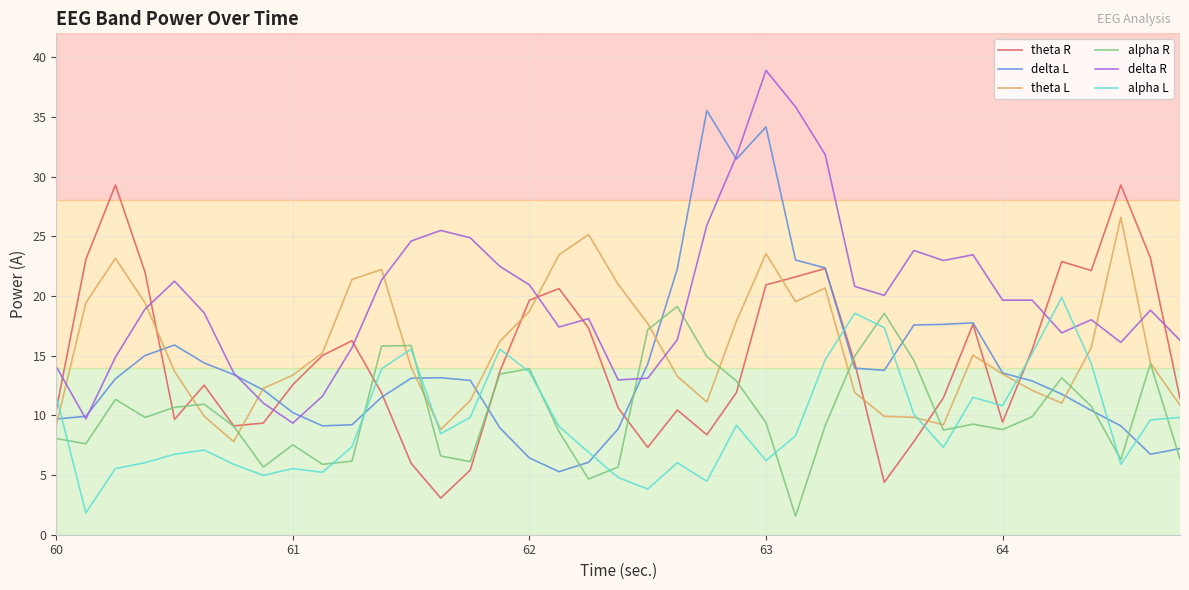

Does the chart have visible grid lines?

Yes